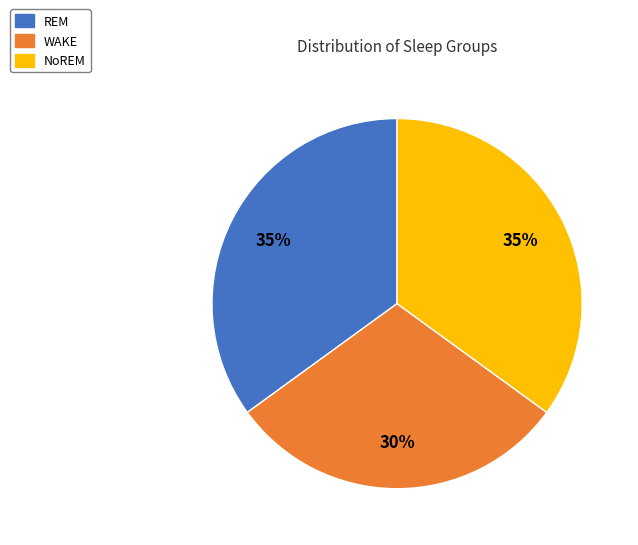

True or false: WAKE accounts for 30% of the total.

True